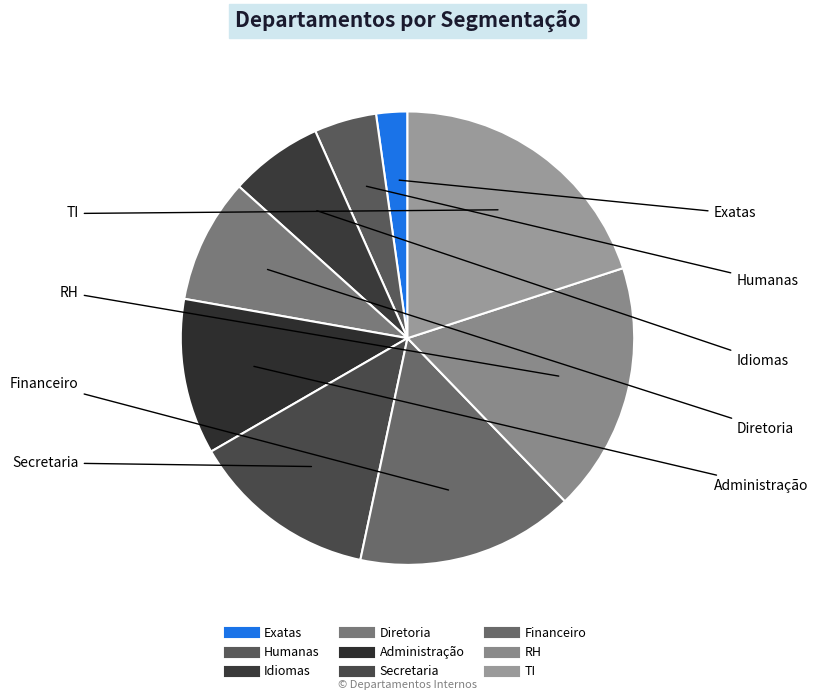

How many segments does this pie chart have?

9